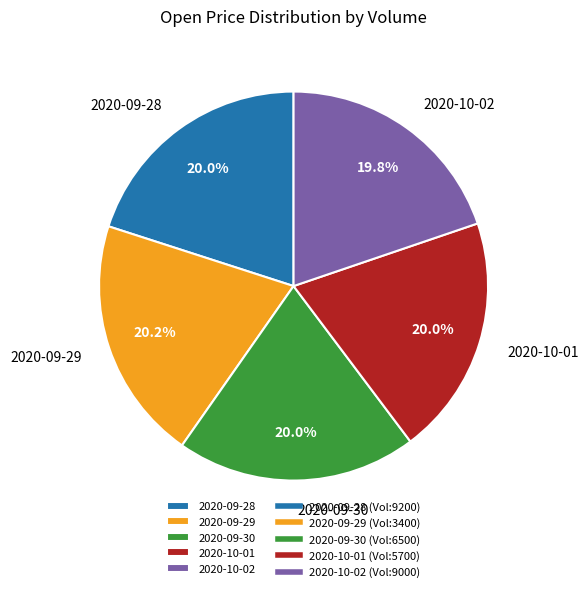

To the nearest percent, what is the average slice percentage?

20%